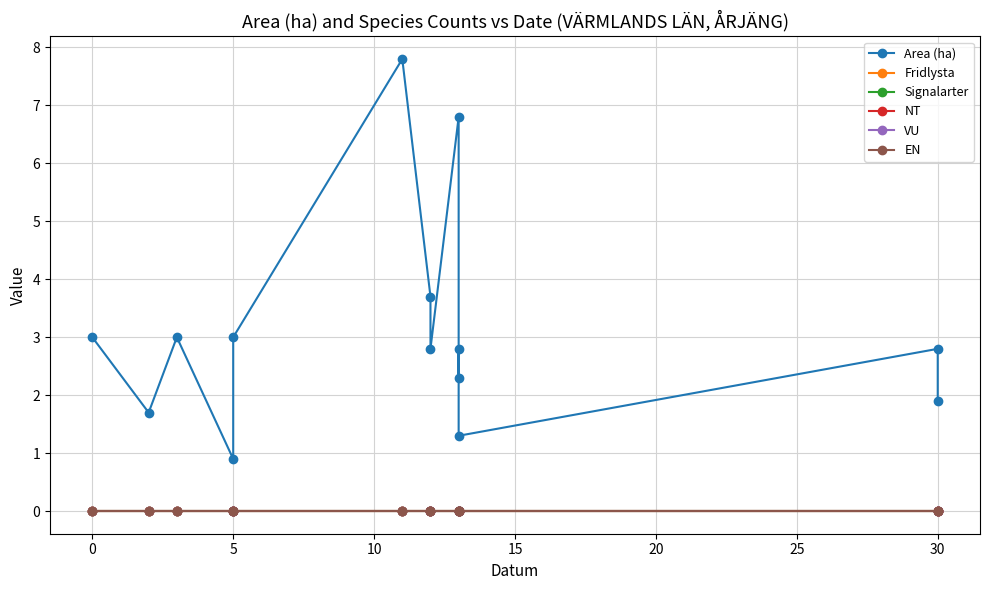

Between 35 and −5, which is larger?

35